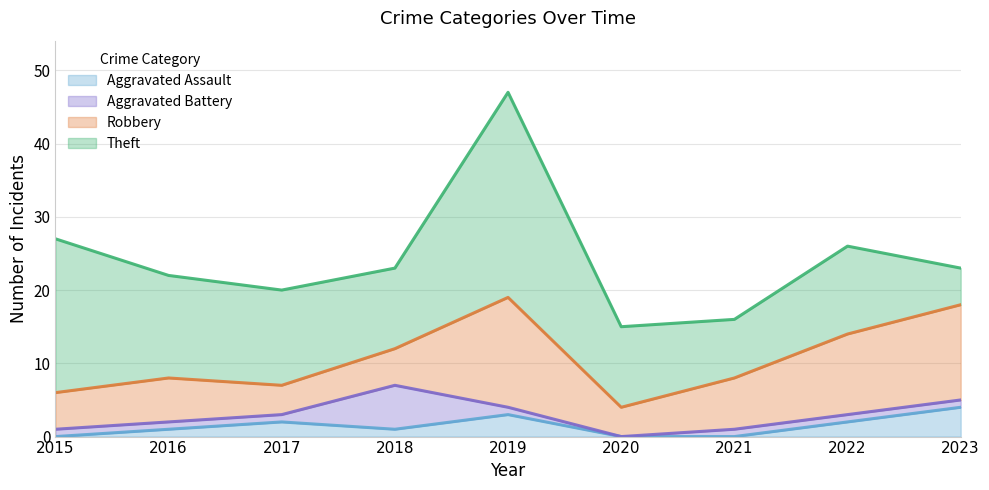

At how many categories does at least one series exceed 19?

2